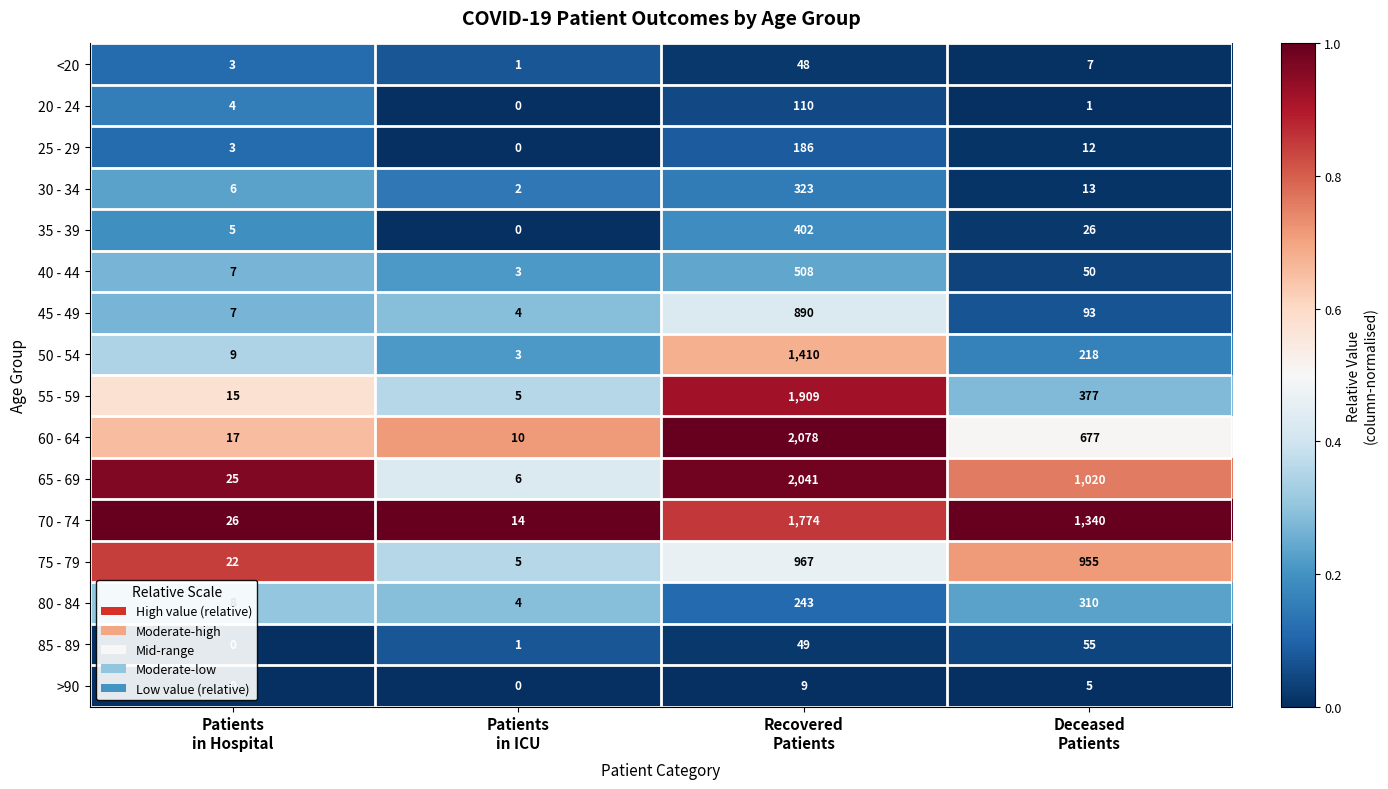

Which series has the largest total across all categories?

70 - 74